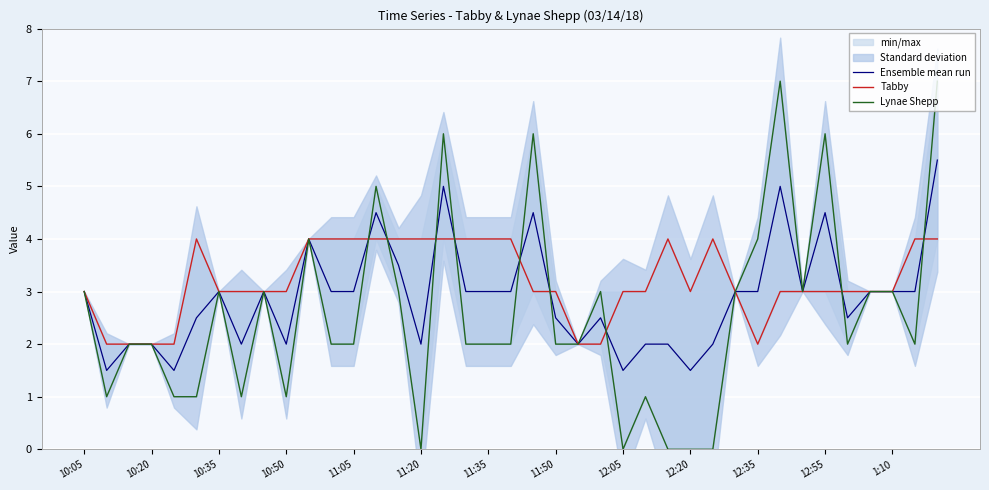

What is the total value across all series at 14?

10.5